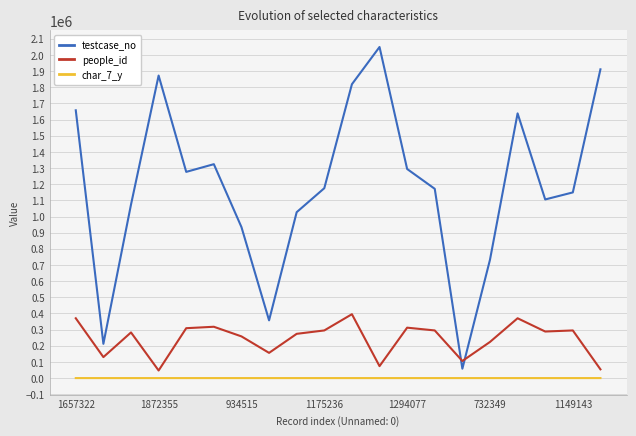

True or false: people_id and testcase_no cross at least once.

True